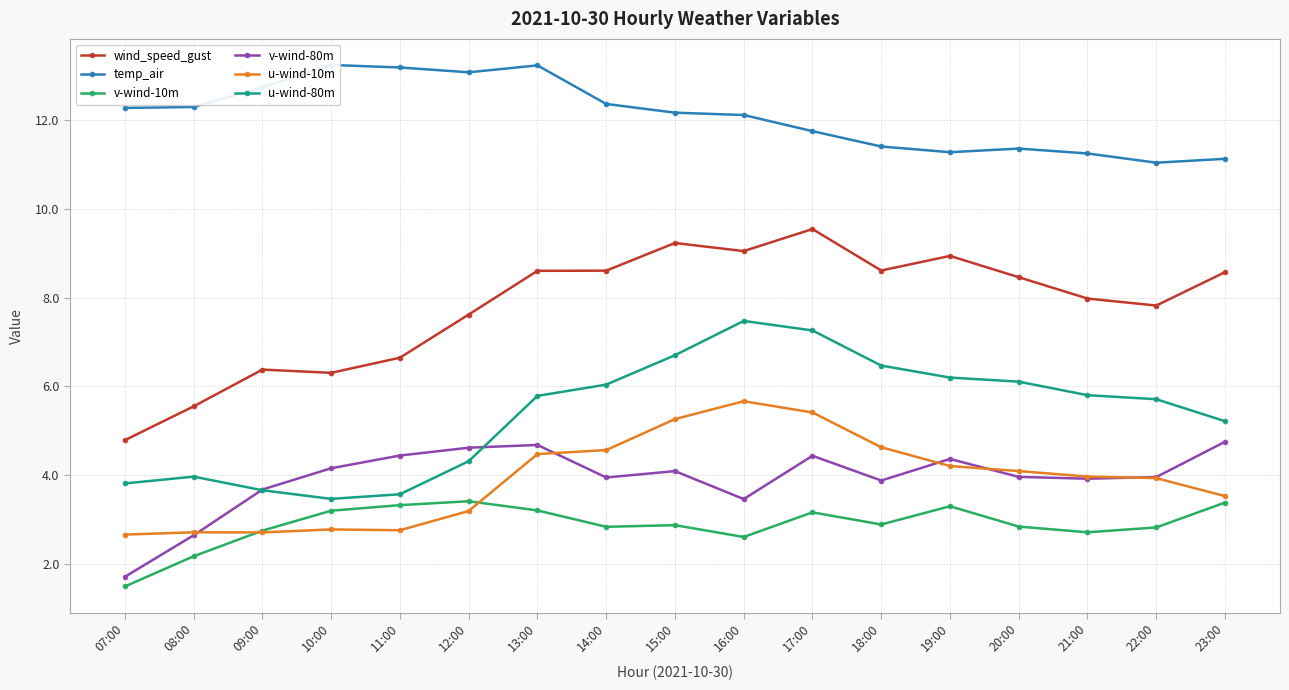

True or false: wind_speed_gust has a value of 6.6 at 11:00.

True